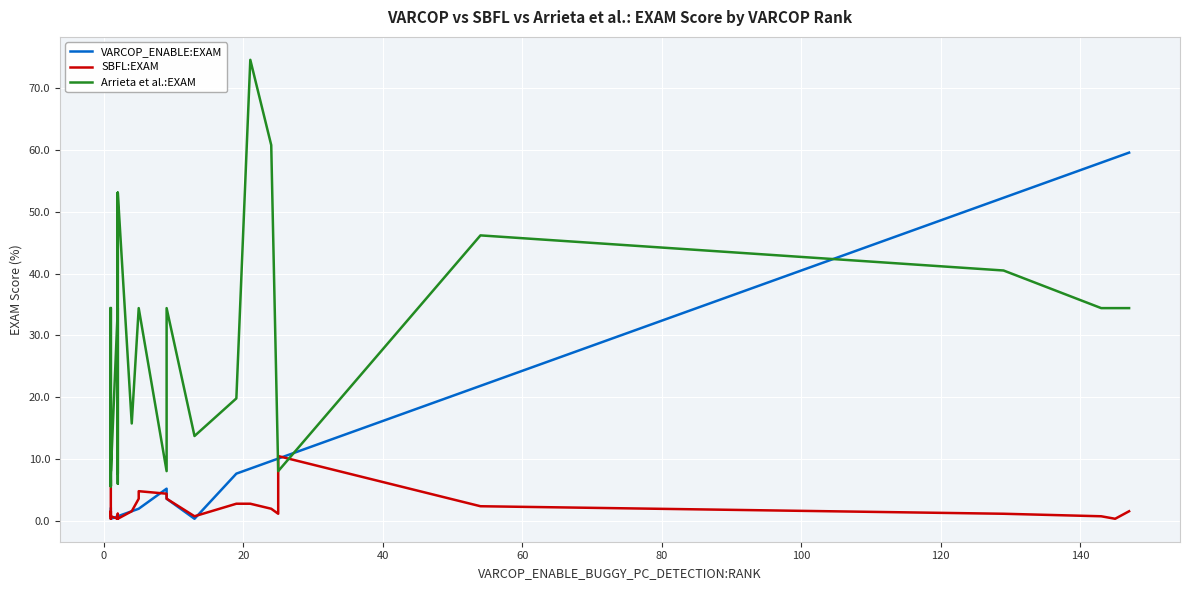

Which series has the largest range (max minus min)?

Arrieta et al.:EXAM